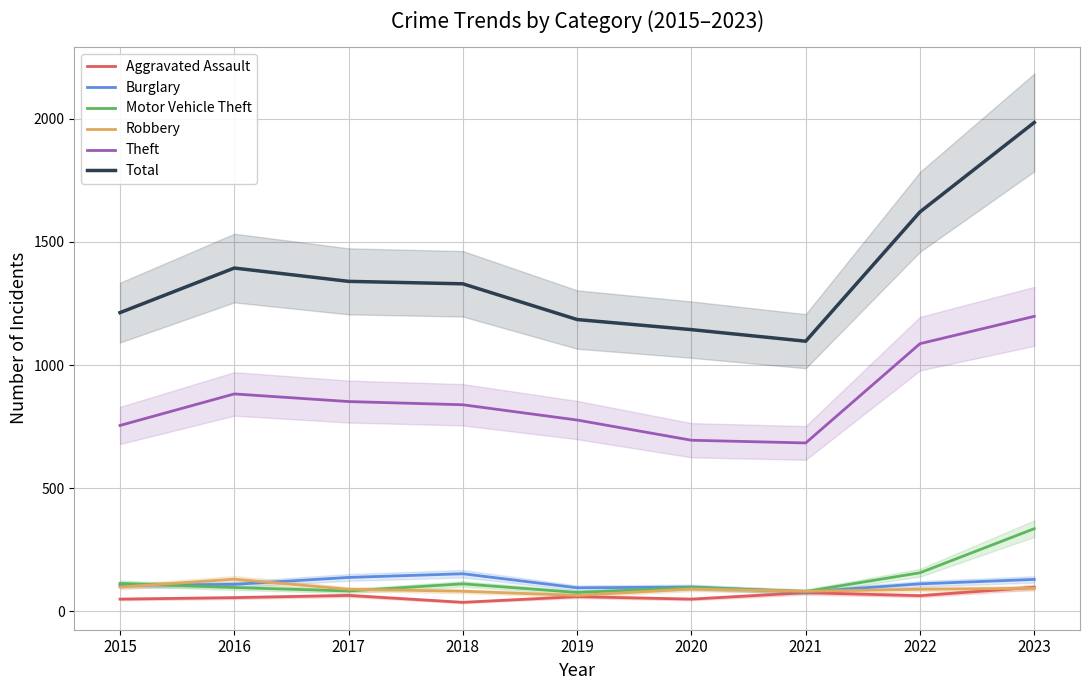

List the series in order of their peak value, lowest first.

Aggravated Assault, Robbery, Burglary, Motor Vehicle Theft, Theft, Total